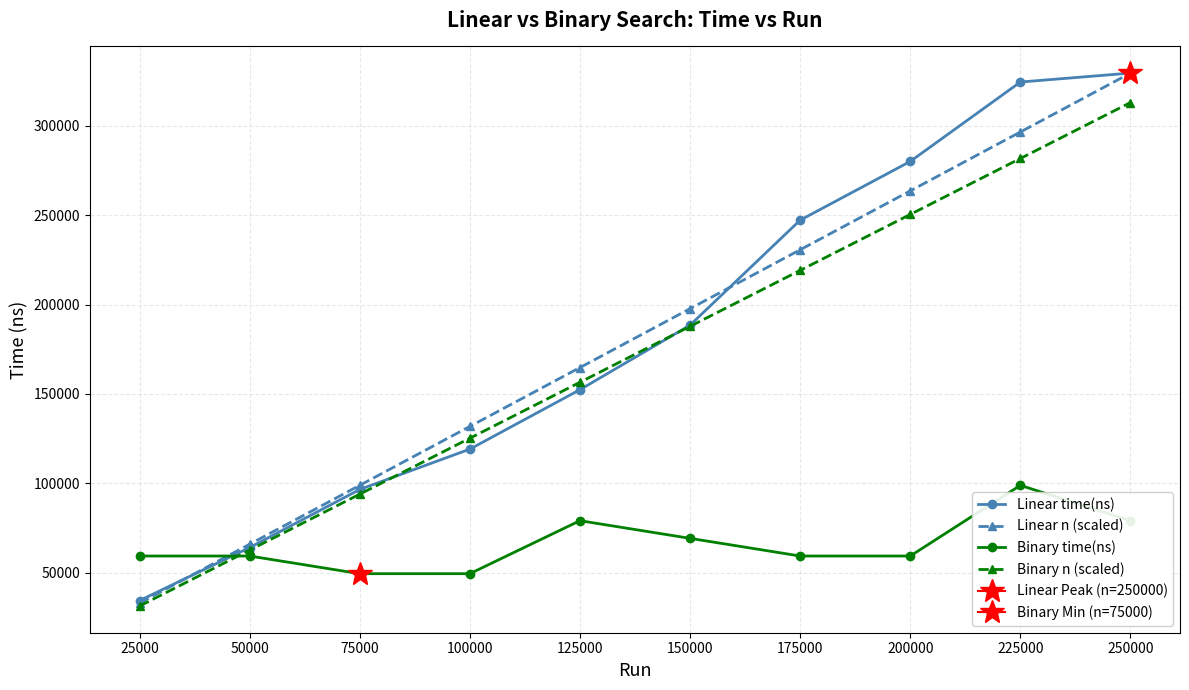

Reading right to left, what are all the values shown in this chart?

Linear time(ns): 329566.7	324566.7	280133.3	247266.7	188500.0	152400.0	119133.3	96566.7	64066.7	34366.7
Linear n (scaled): 329566.7	296610.0	263653.3	230696.7	197740.0	164783.3	131826.7	98870.0	65913.3	32956.7
Binary time(ns): 79096.0	98870.0	59322.0	59322.0	69209.0	79096.0	49435.0	49435.0	59322.0	59322.0
Binary n (scaled): 313088.3	281779.5	250470.7	219161.8	187853.0	156544.2	125235.3	93926.5	62617.7	31308.8